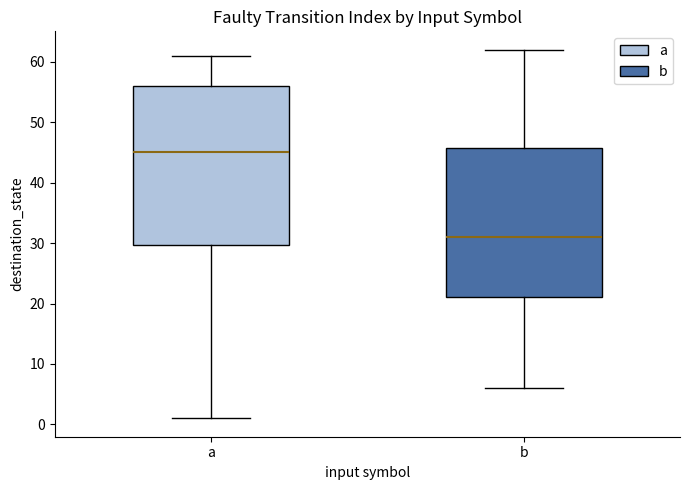

Comparing the boxes themselves (not the whiskers), which one is the tallest?

a